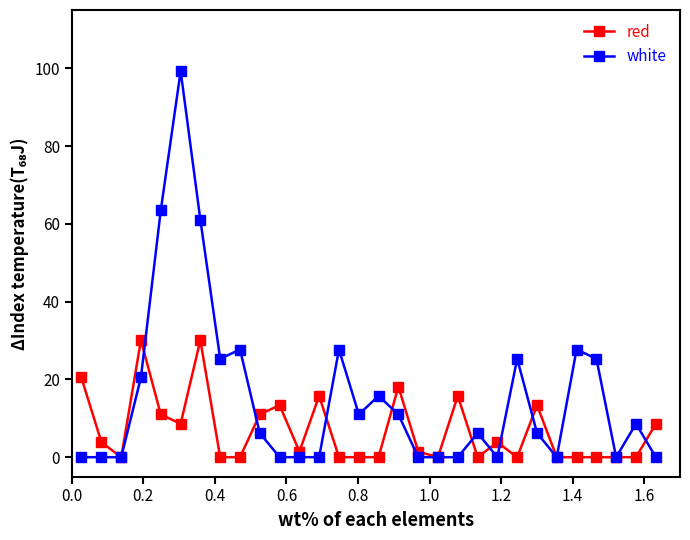

What is the maximum value for red?

30.1